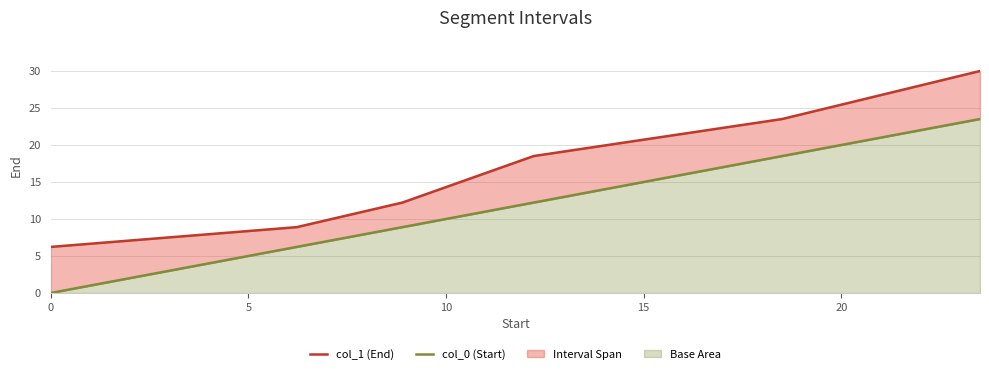

What is the difference between the highest and lowest values at 6.226?

2.7